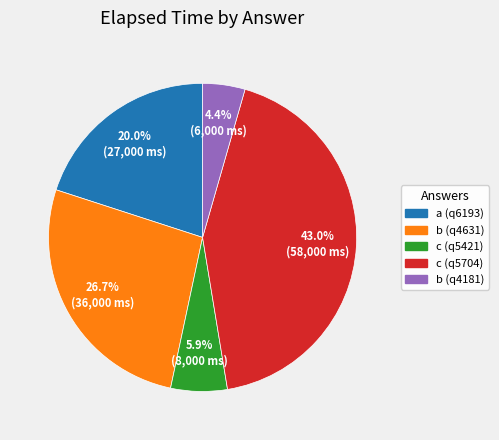

Is it true that c (q5704) is 43% of the pie?

True